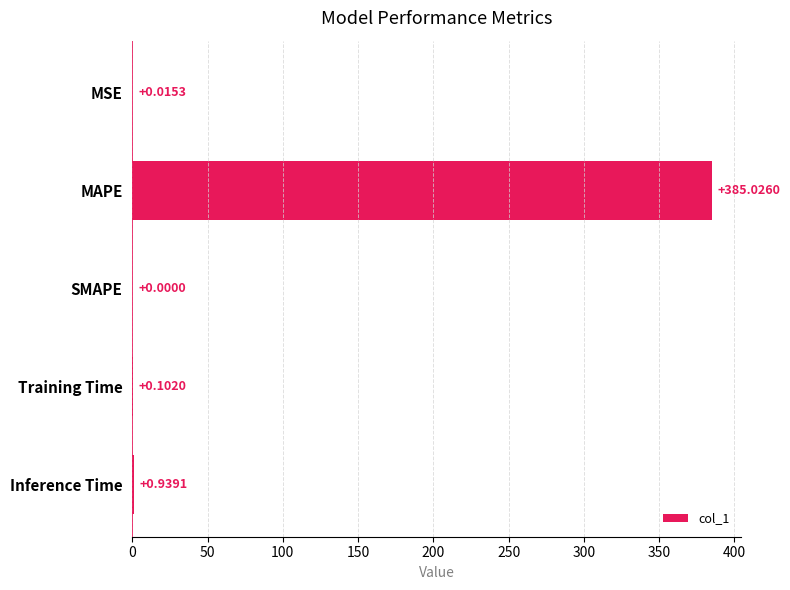

Where is the data nearest to the value 192?

Inference Time